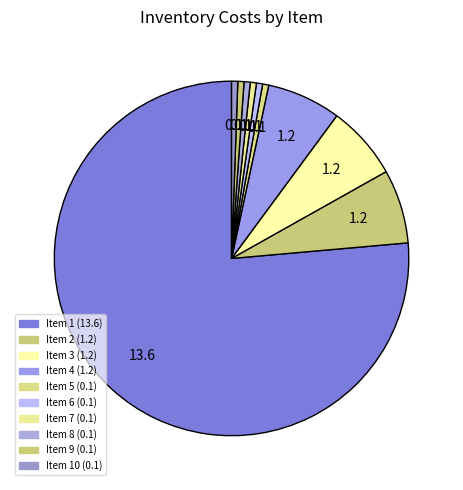

Rank the categories by value from lowest to highest.

5, 6, 7, 8, 9, 10, 2, 3, 4, 1